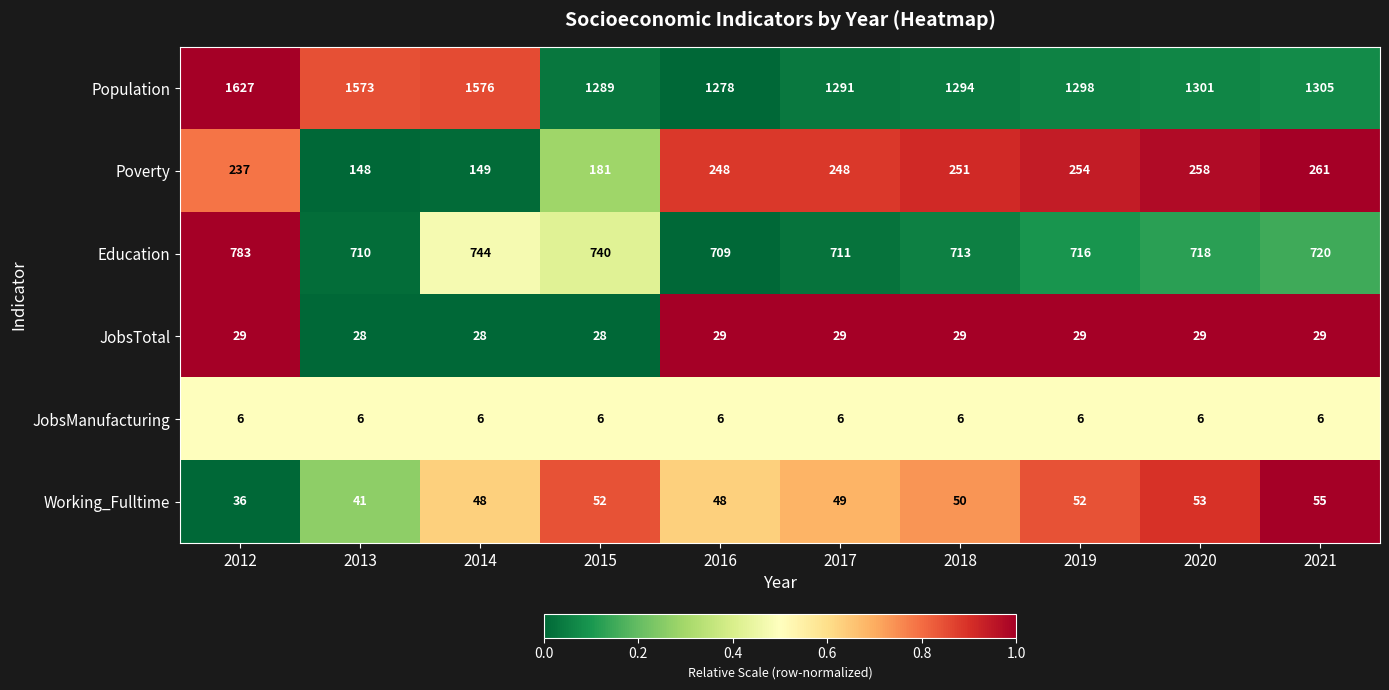

What is the total value across all series at 2017?

2334